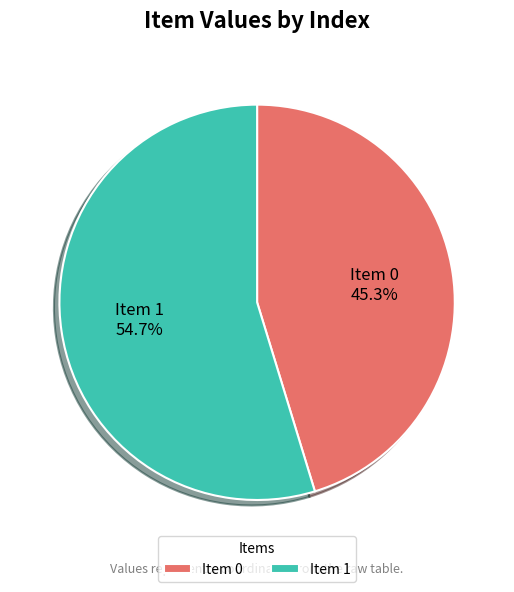

What is the total percentage of Item 1 and Item 0?

100.0%